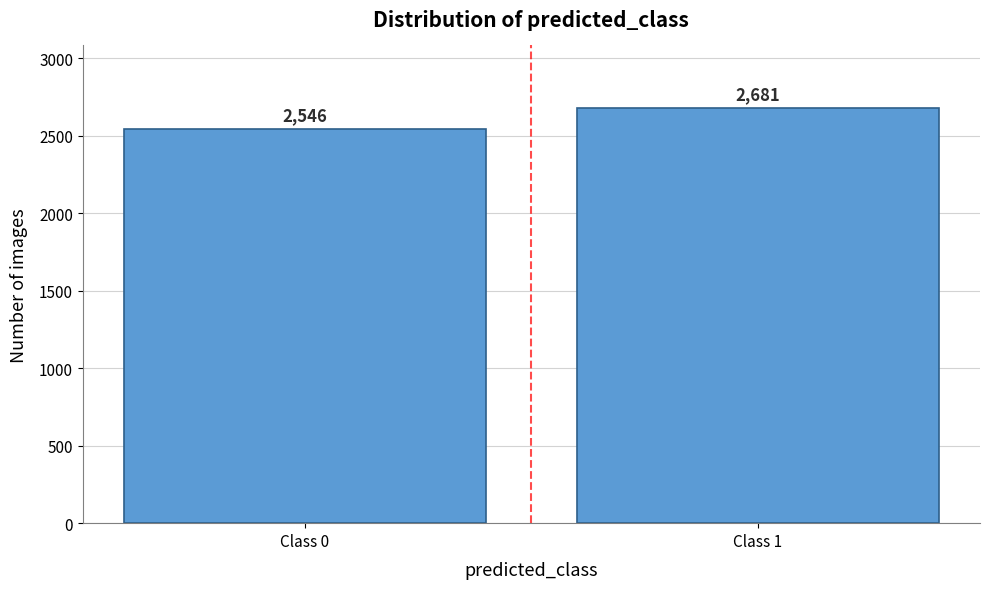

Reading left to right, what are all the values shown in this chart?

Class 0=2546	Class 1=2681